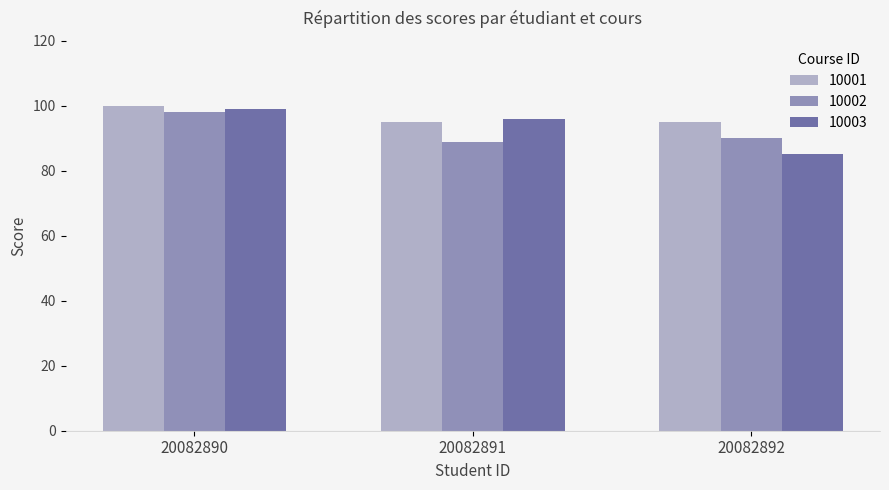

At which category does the chart reach its minimum across all series?

20082892